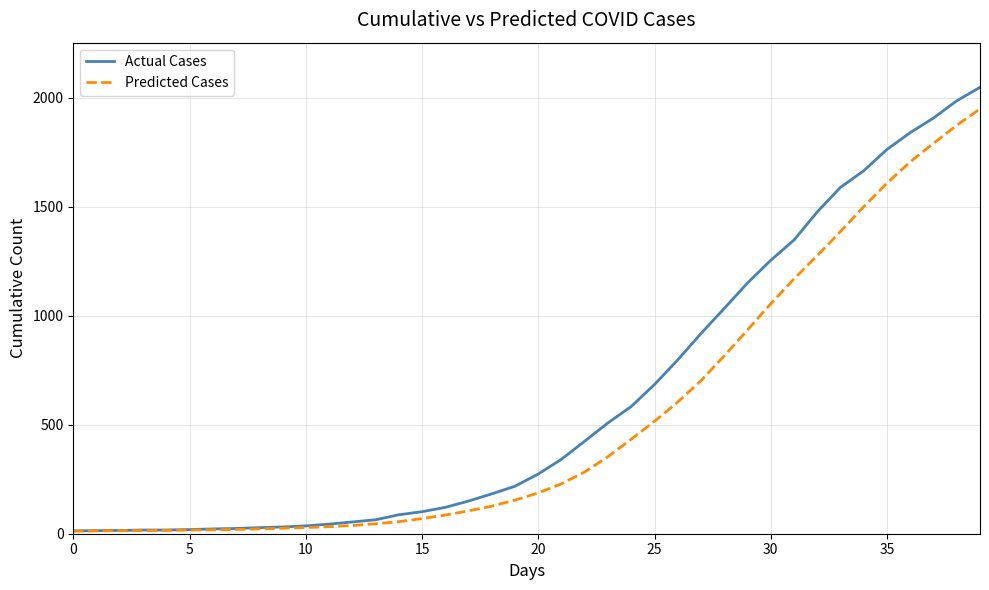

Which series has the largest range (max minus min)?

Actual Cases